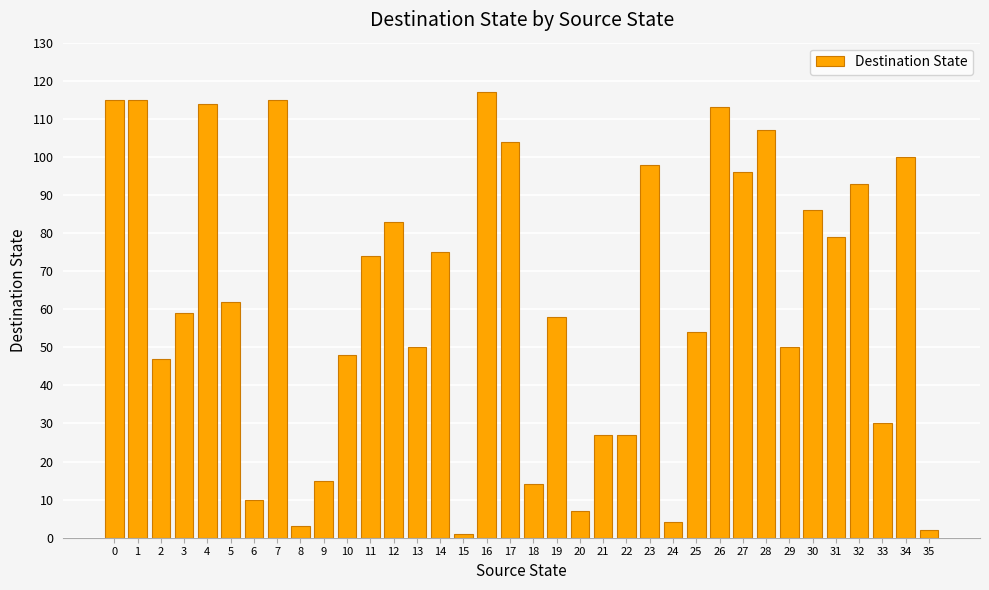

Approximately how many times larger is the value at 2 compared to 34?

0.5